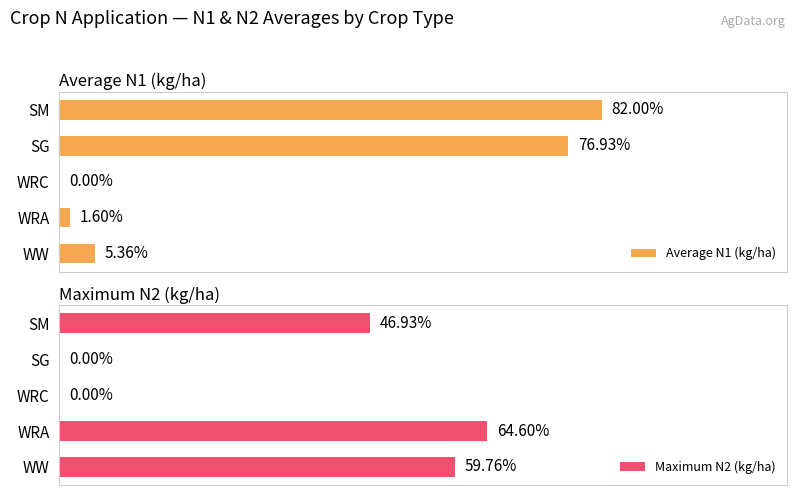

True or false: Maximum N2 (kg/ha) has a value of 36.4 at WRC.

False